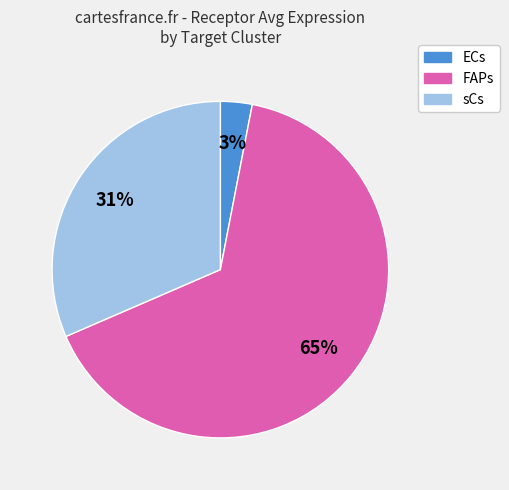

To the nearest percent, what is the difference between the sCs and FAPs slice percentages?

34%